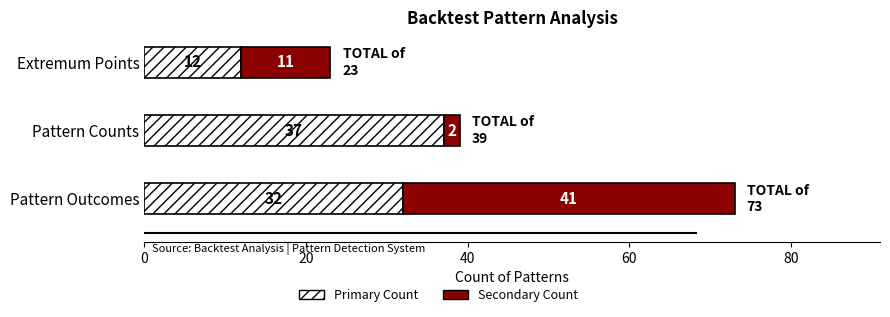

What are all the series names shown in the legend?

Primary Count, Secondary Count